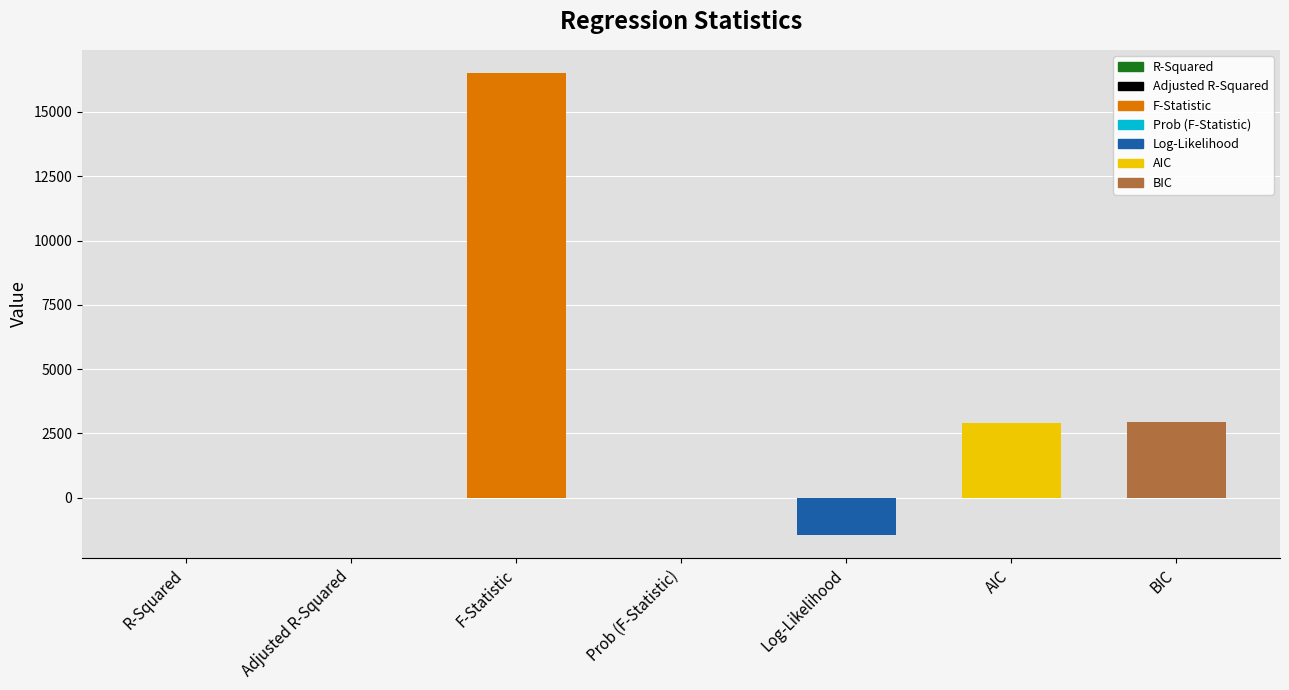

List the labels in order of value, smallest first.

Log-Likelihood, Prob (F-Statistic), Adjusted R-Squared, R-Squared, AIC, BIC, F-Statistic